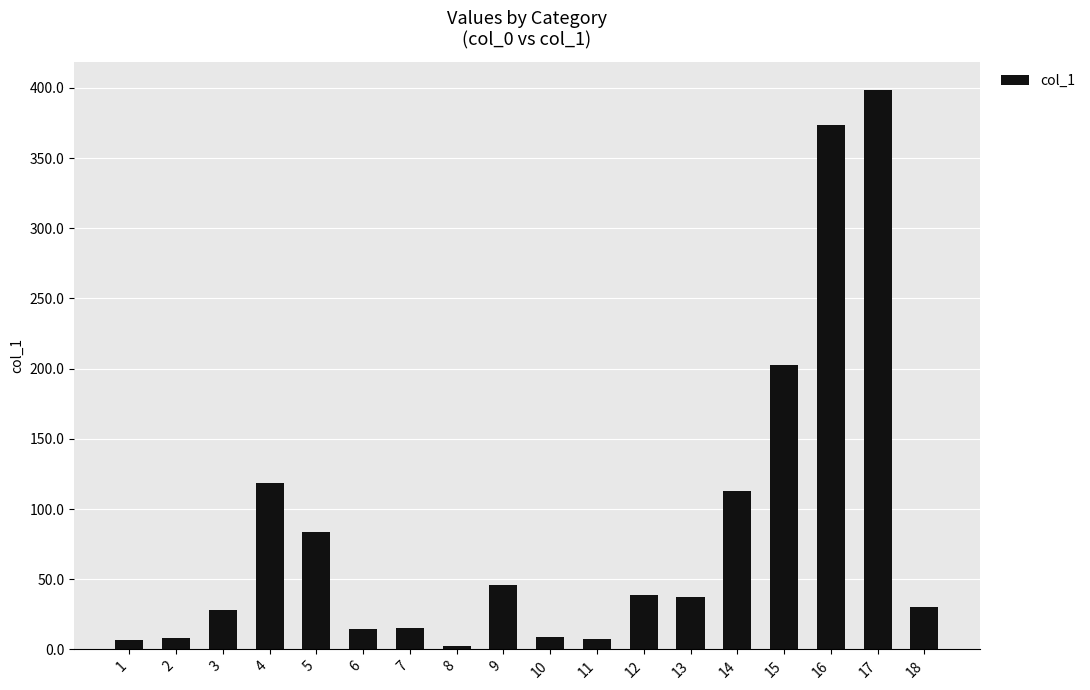

What is the greatest value displayed?

398.7